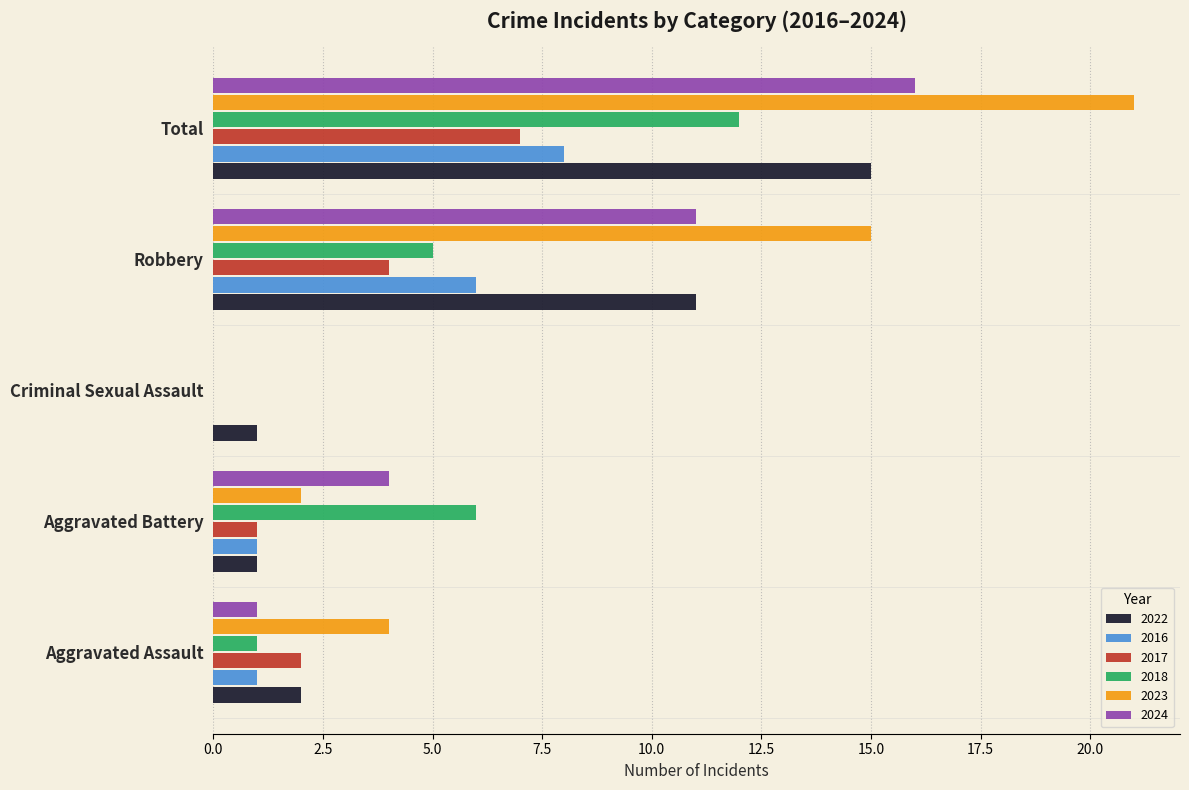

Between Aggravated Assault and Robbery, which series saw the biggest shift?

2023